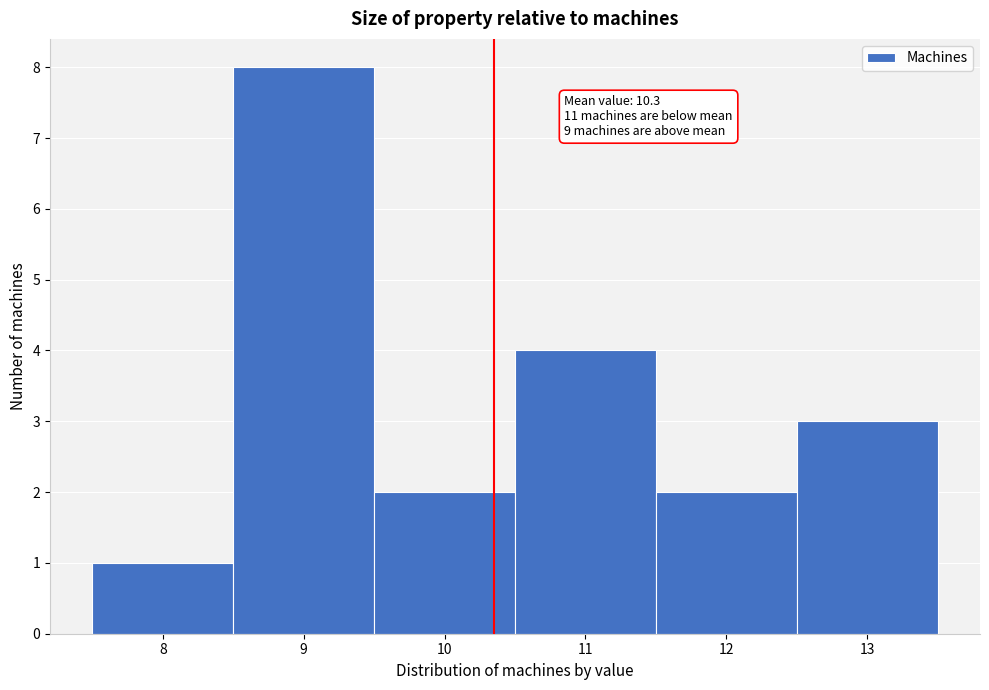

Which range on the x-axis has the tallest bar?

8.5 to 9.5